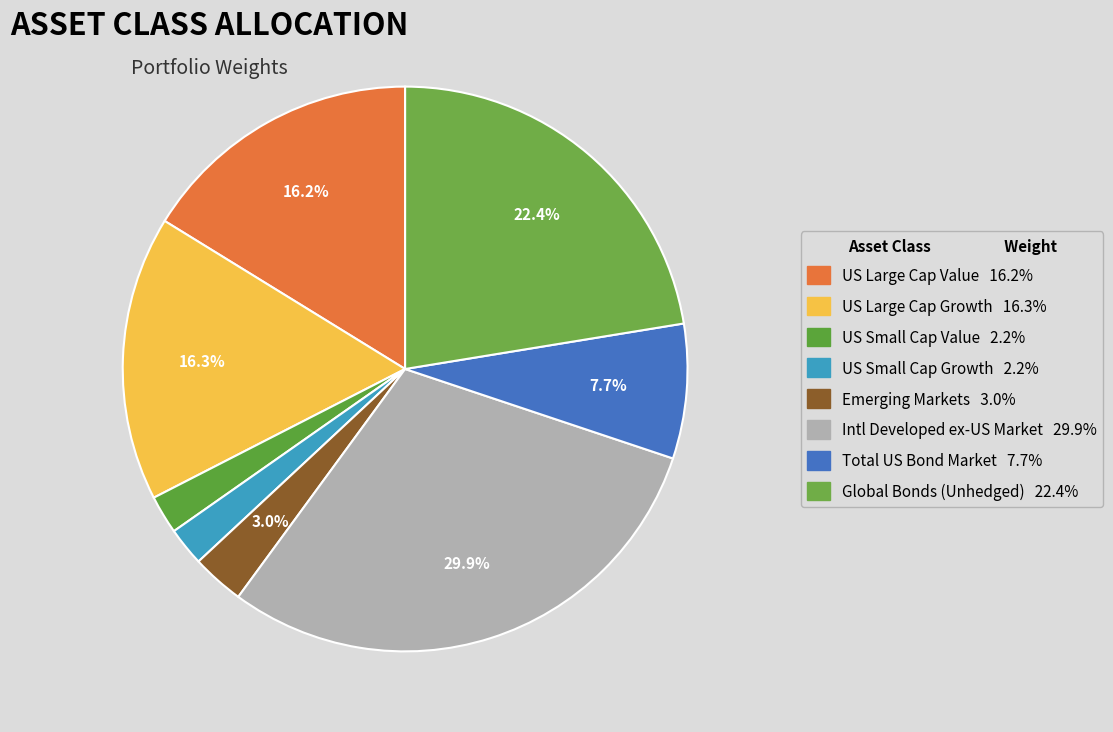

Which has a higher value, Emerging Markets or Total US Bond Market?

Total US Bond Market